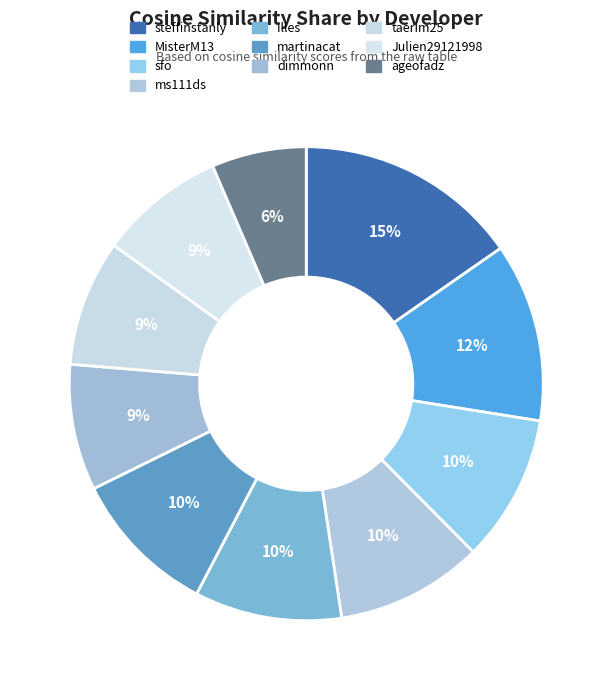

Does MisterM13 represent more than half of the total?

No